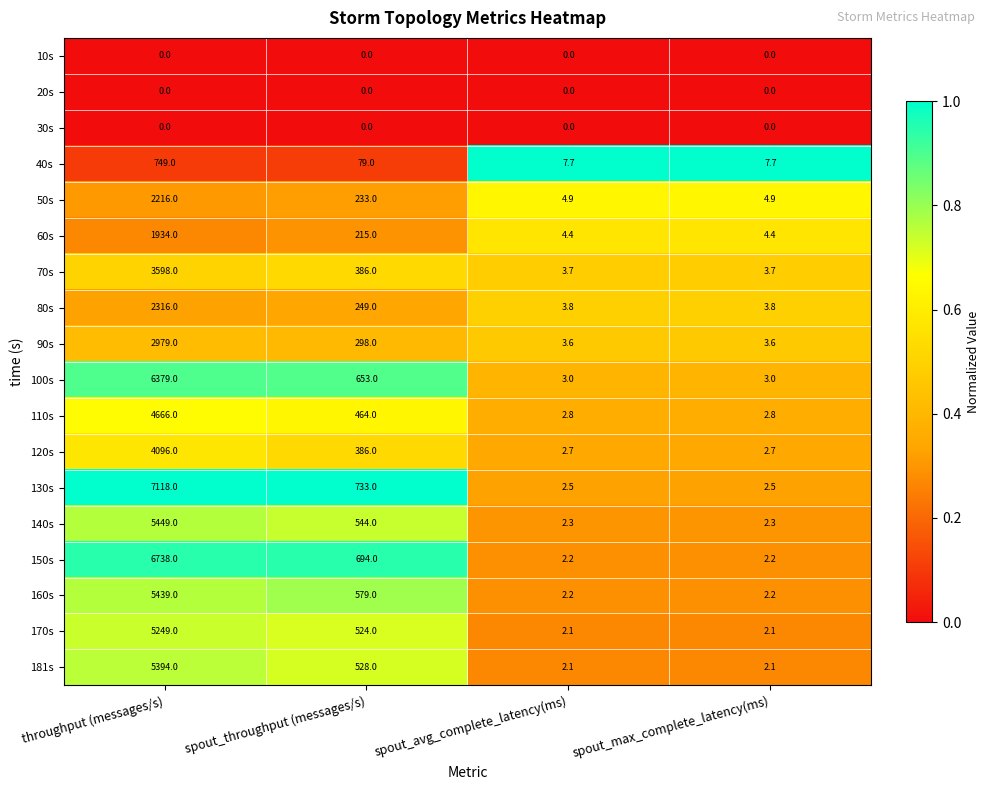

What is the sum of the 80s values at spout_max_complete_latency(ms) and spout_throughput (messages/s)?

252.8